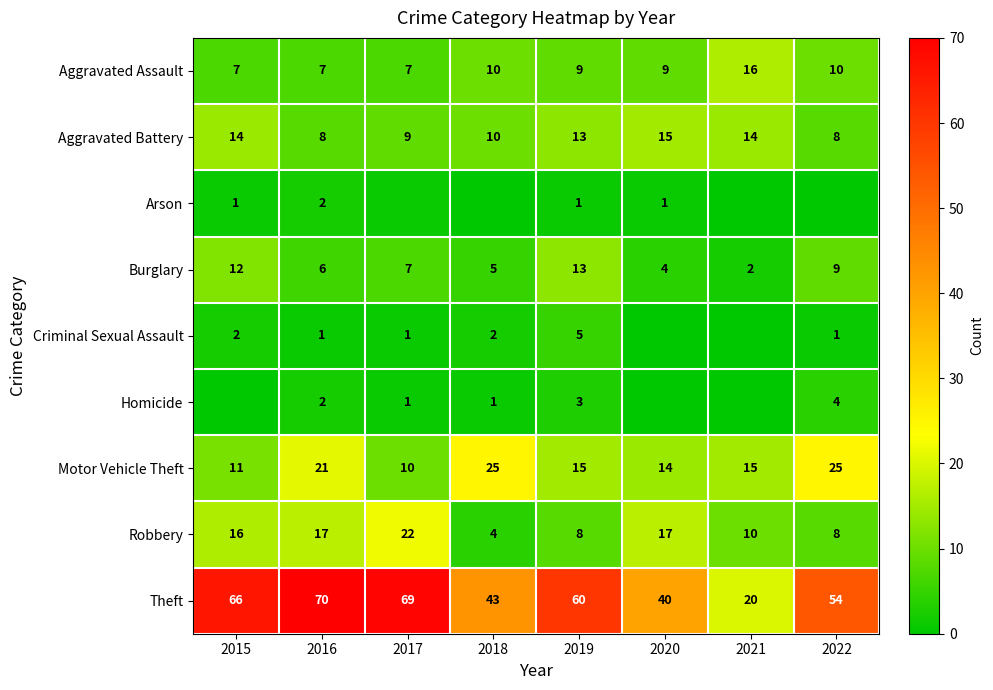

How many values in the Robbery series are below 16?

4